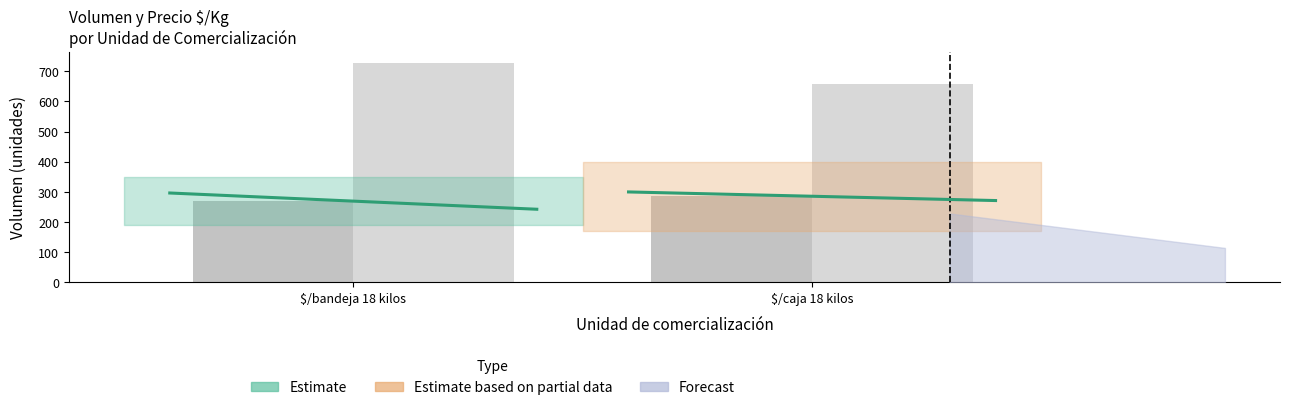

True or false: Volumen has a value of 269.5 at $/bandeja 18 kilos.

True